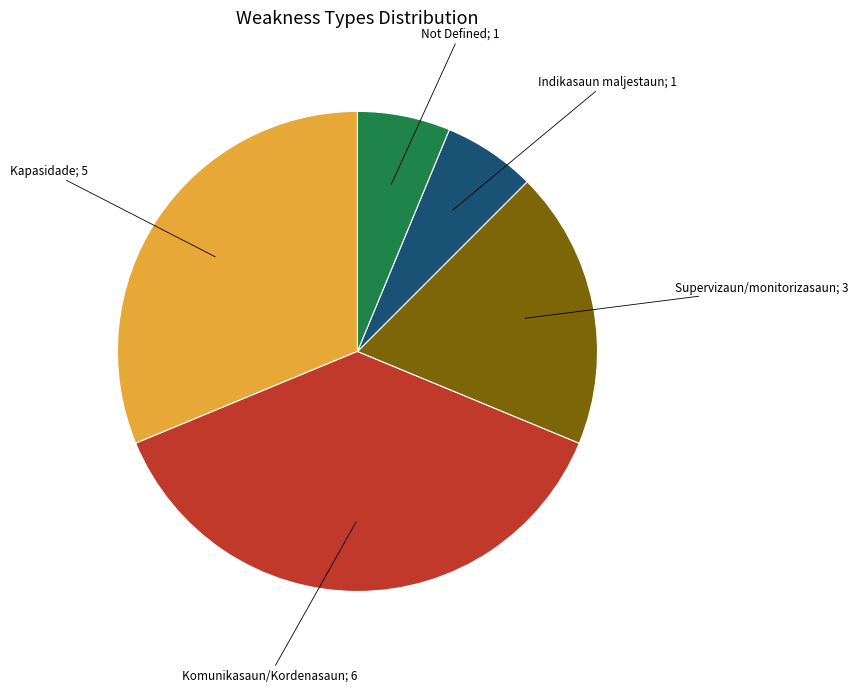

Is there any slice that represents more than half of the pie?

No